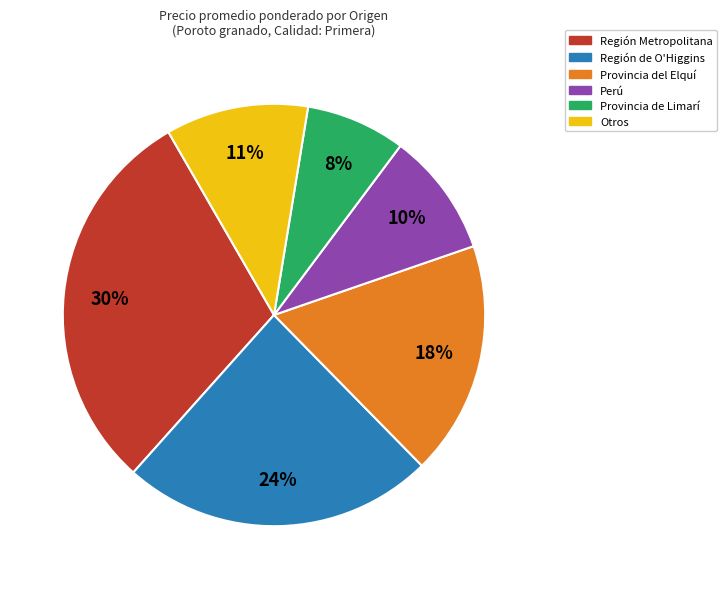

Is there any slice that represents more than half of the pie?

No